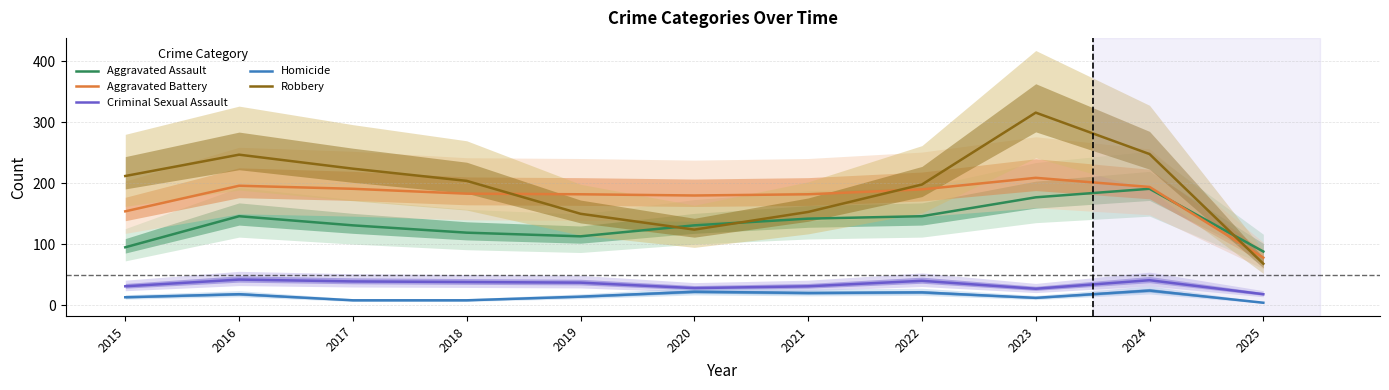

How many values in the Homicide series are below 14?

5